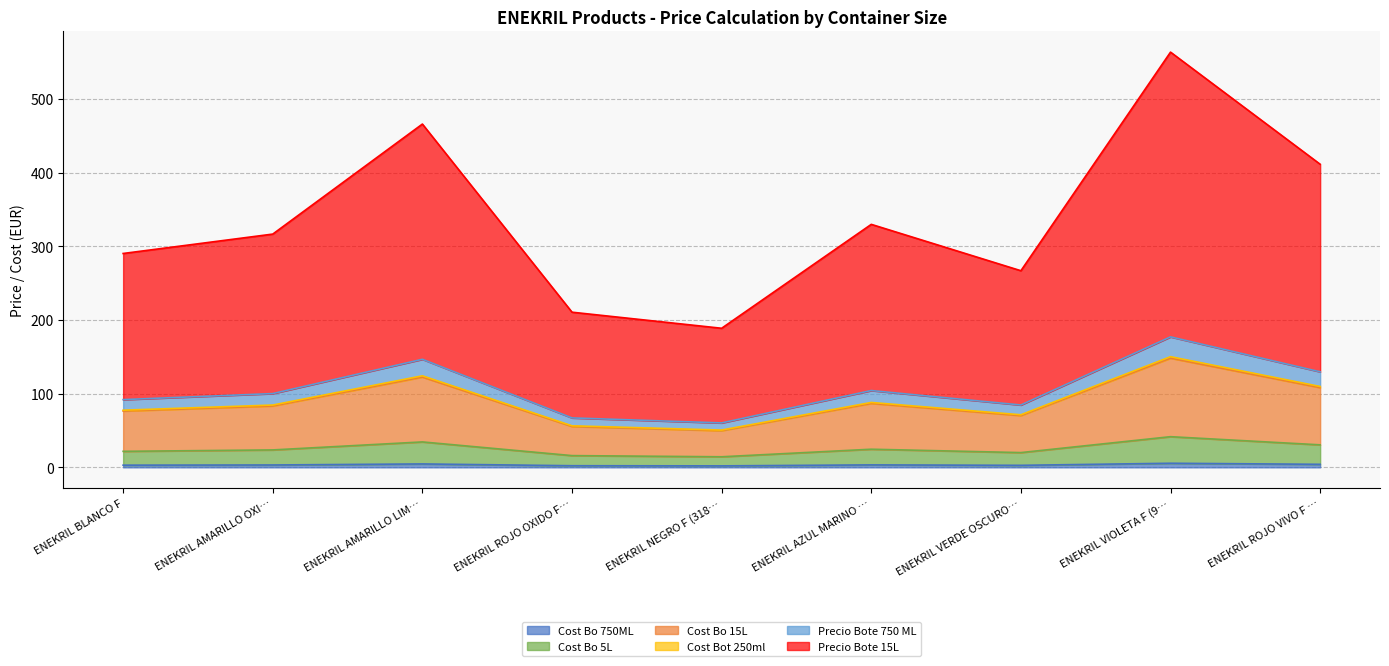

True or false: Cost Bot 250ml and Precio Bote 15L cross at least once.

False